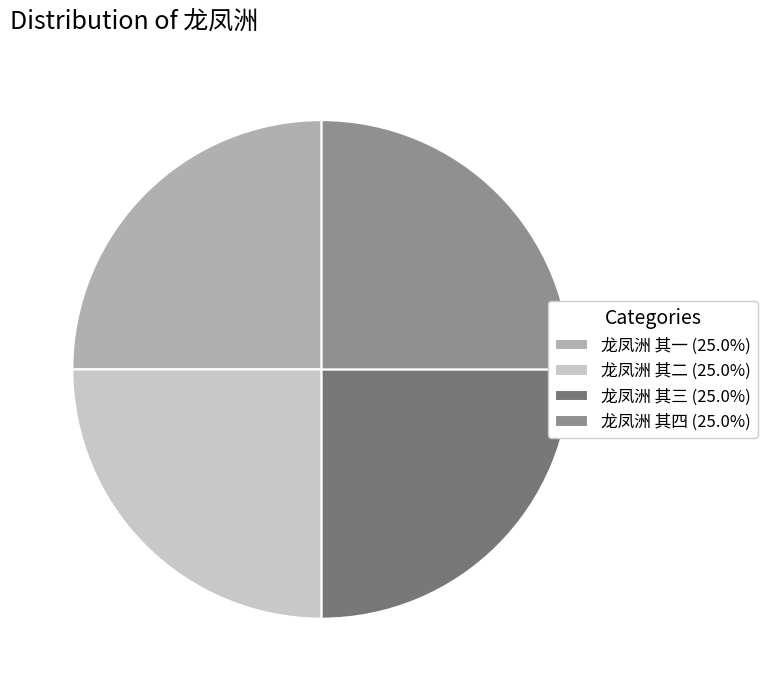

Does any single category account for the majority?

No